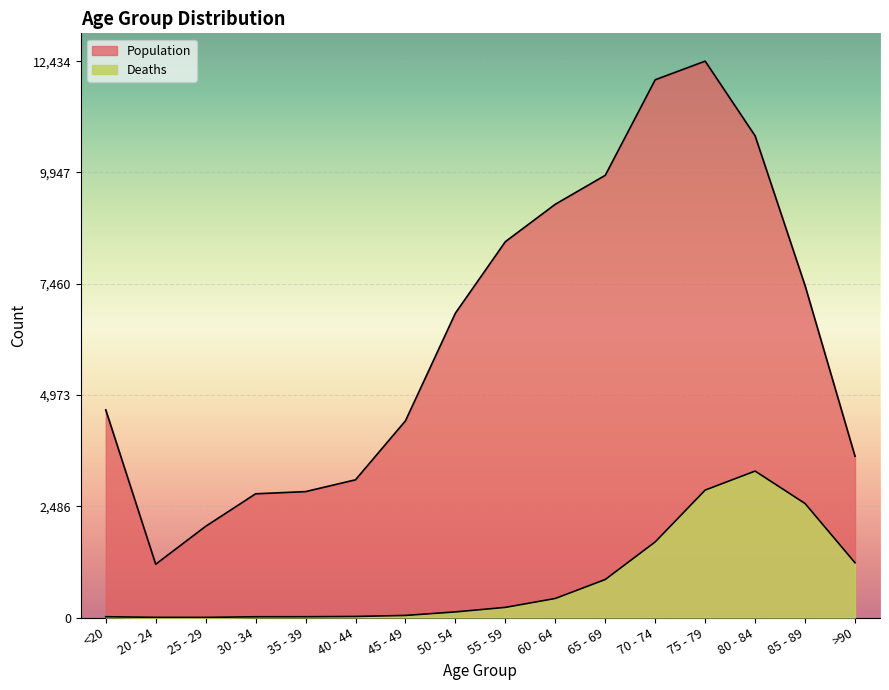

At 40 - 44, list the series in order from smallest to largest.

Deaths, Population